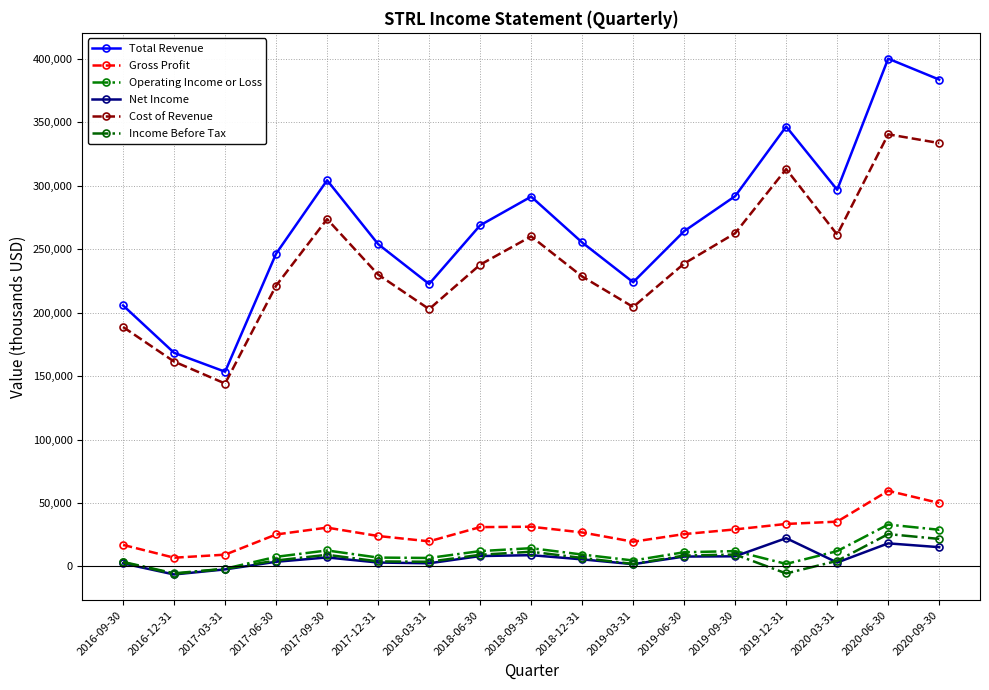

At which label does Gross Profit reach its minimum?

2016-12-31